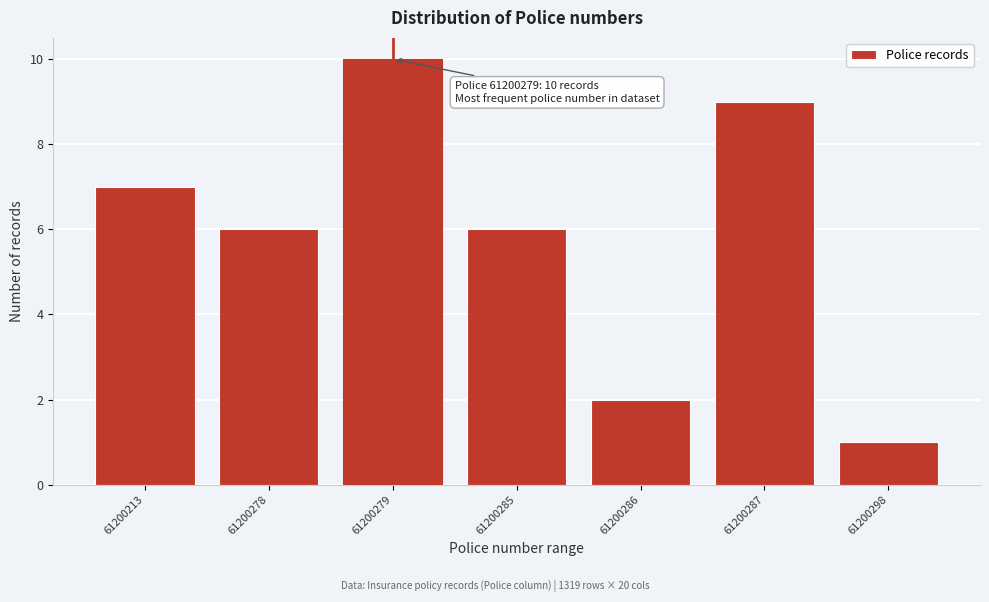

Reading left to right, transcribe all the data shown in this chart.

61200213=7	61200278=6	61200279=10	61200285=6	61200286=2	61200287=9	61200298=1